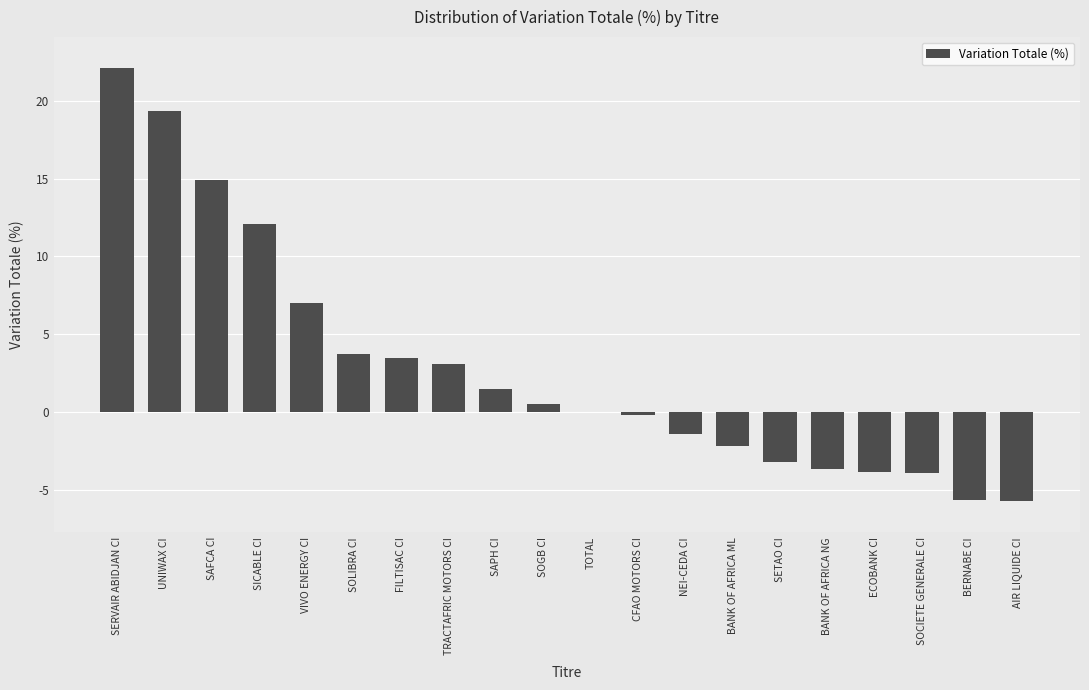

How many data points does each series have?

20